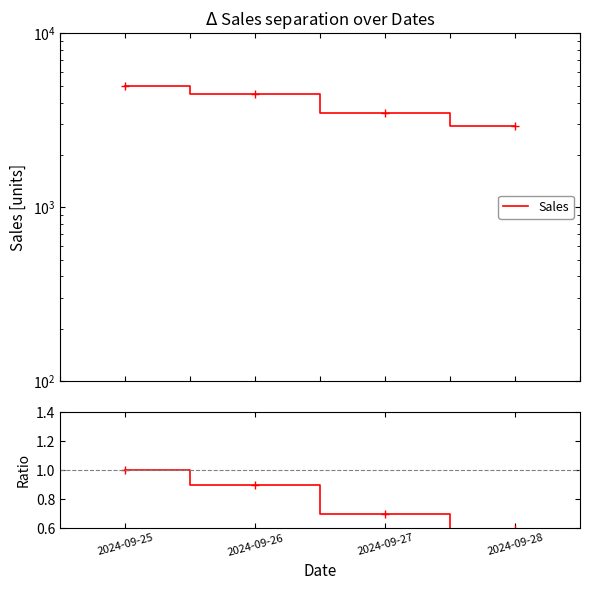

The Sales ratio series shows 0.5 at 2024-09-27. True or false?

False